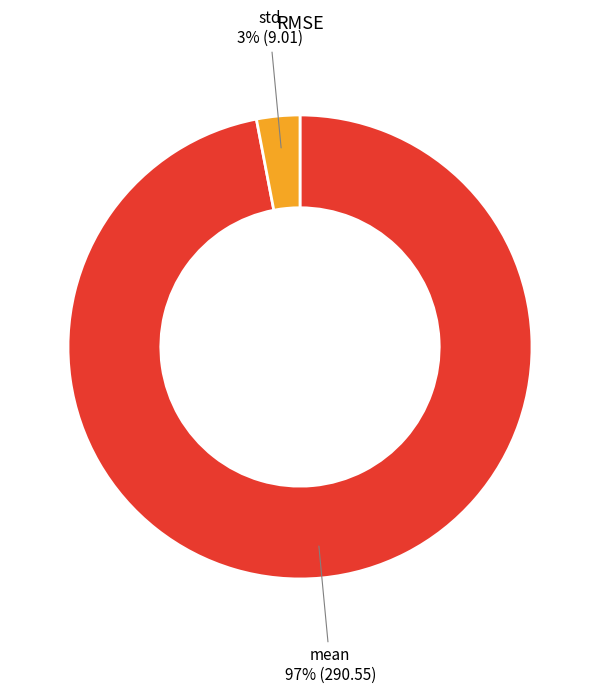

Is the sum of std and mean greater than half?

Yes